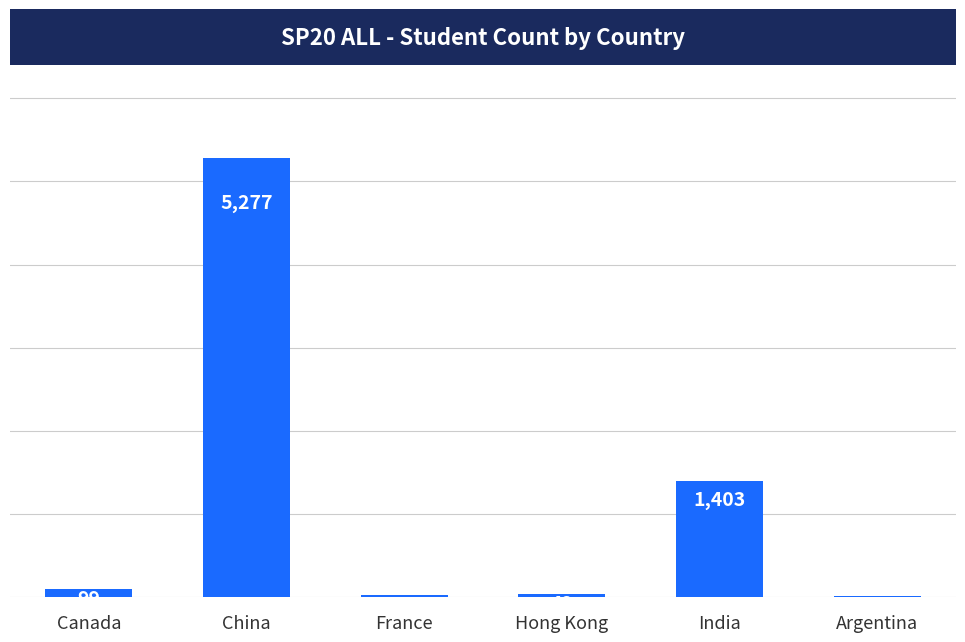

True or false: the data shows 42 at Hong Kong.

True